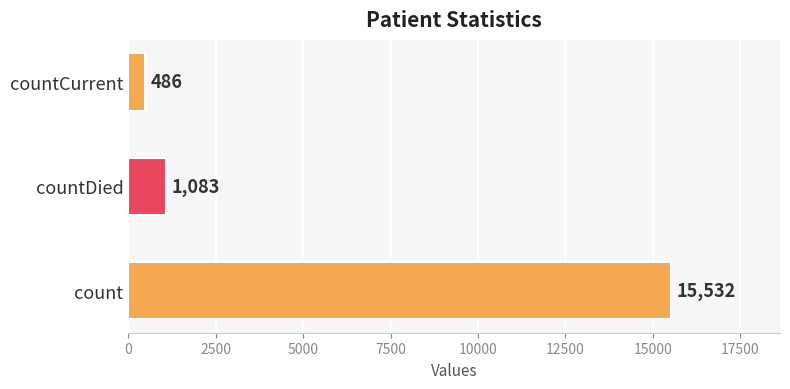

The chart shows a value of 1083 at countDied. True or false?

True